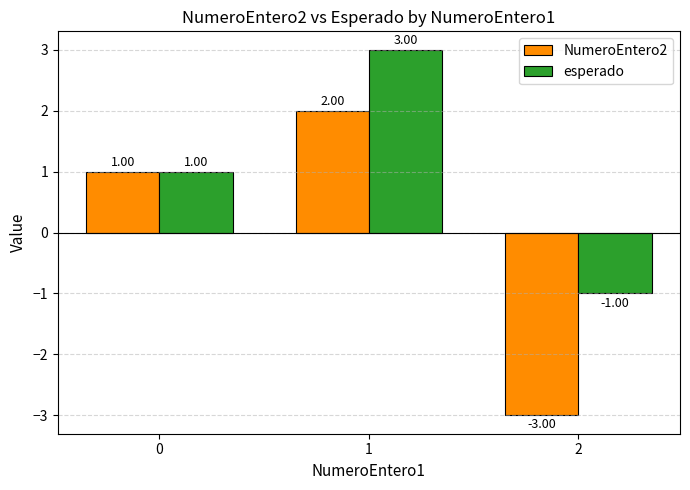

Reading left to right, extract all data points from this chart.

NumeroEntero2: 1	2	-3
esperado: 1	3	-1